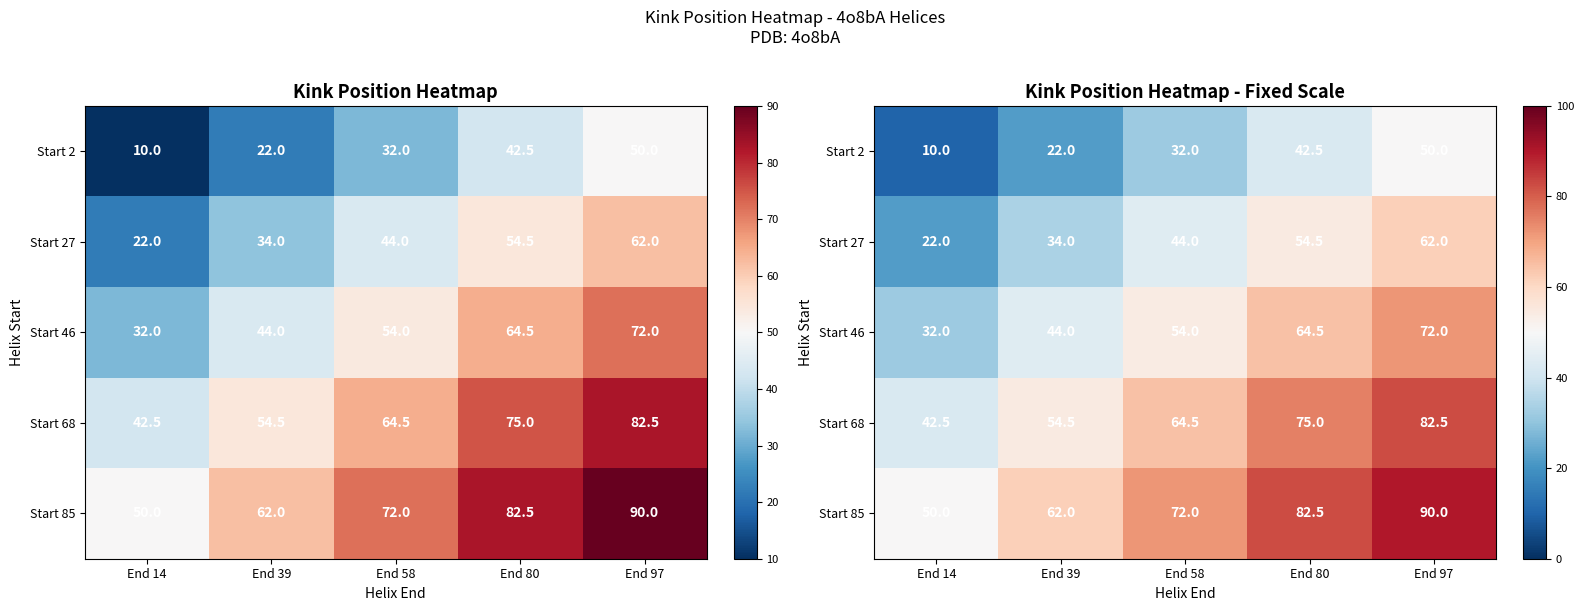

What is the sum of all Start 2 values?

156.5